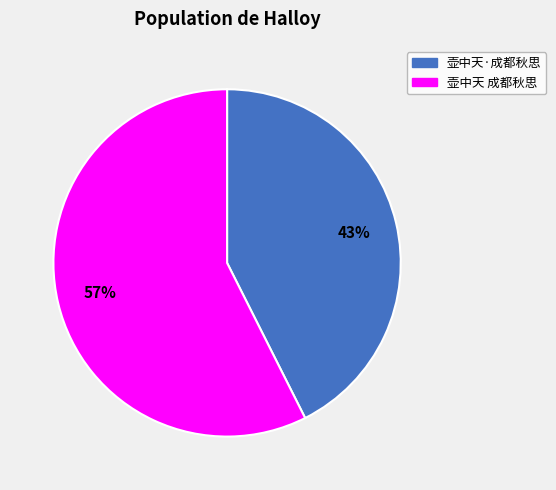

What is the smallest slice in the pie chart?

壶中天·成都秋思